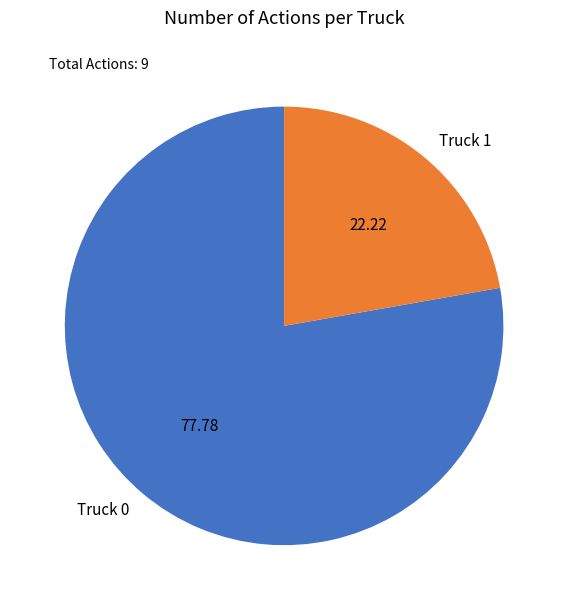

Is the sum of Truck 0 and Truck 1 greater than half?

Yes